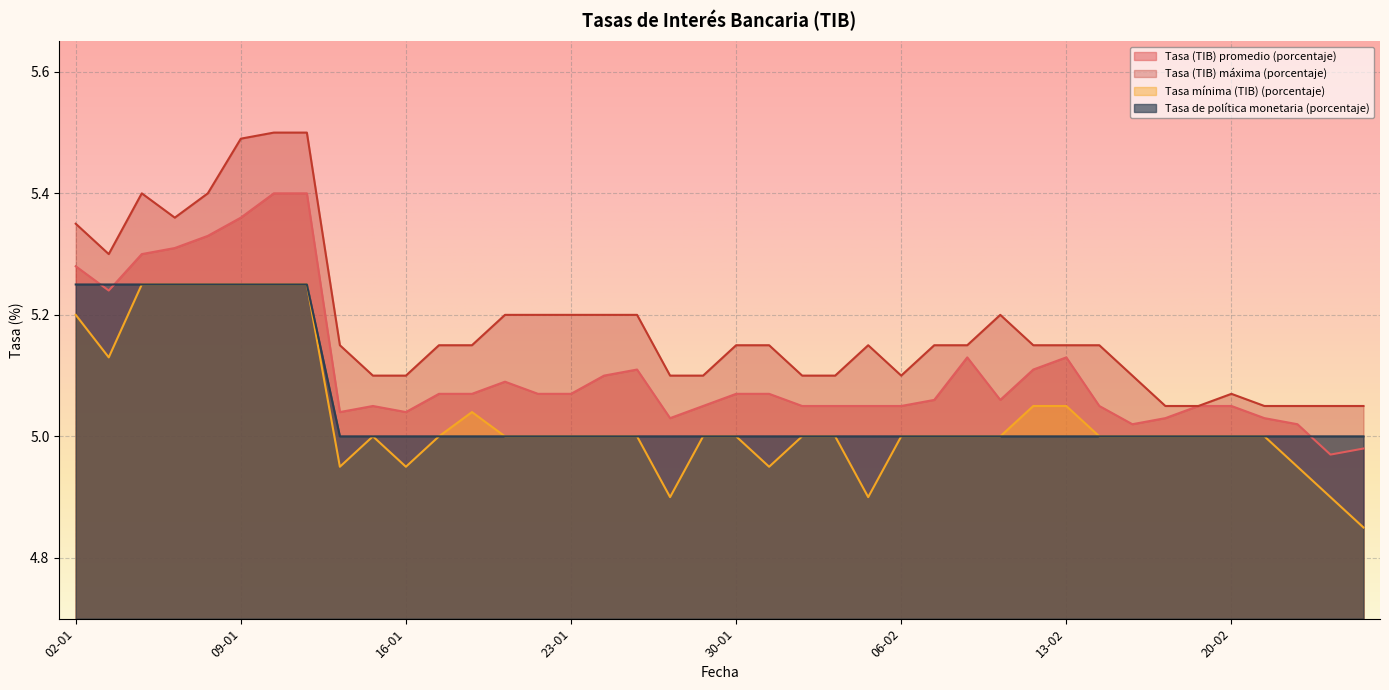

True or false: Tasa de política monetaria (porcentaje) has more than 0 interior local peaks.

False